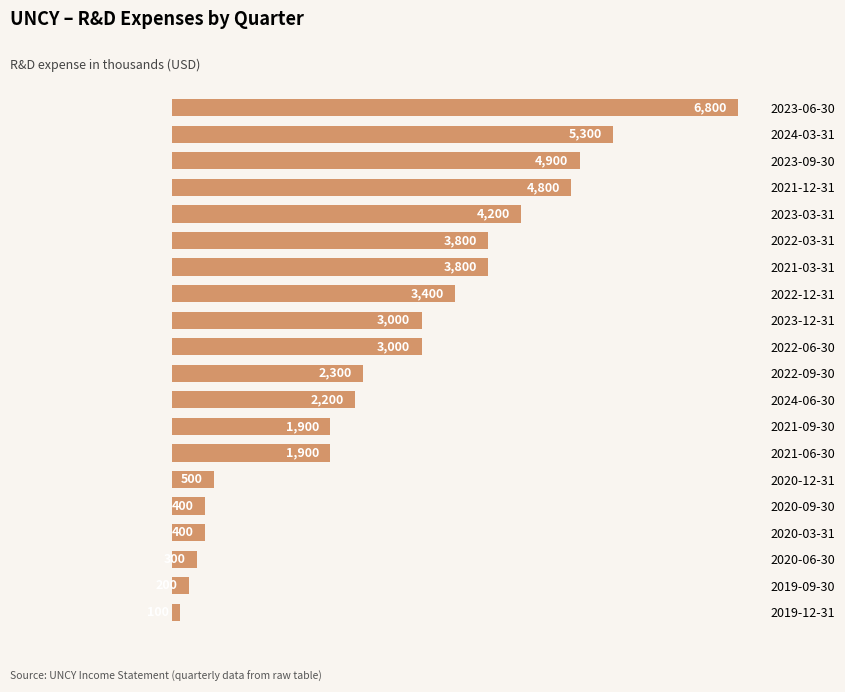

What is the value of the 17th bar from the top?

400